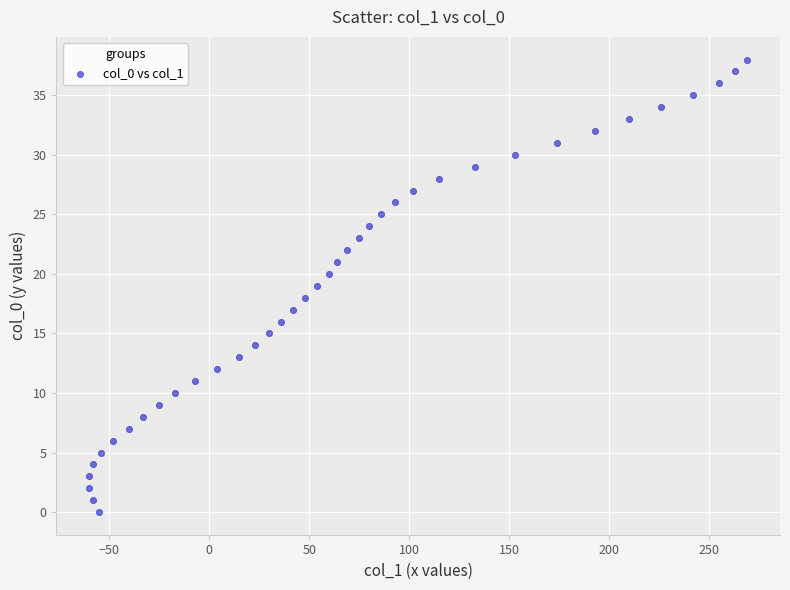

What is the range of Y values (max minus min)?

38